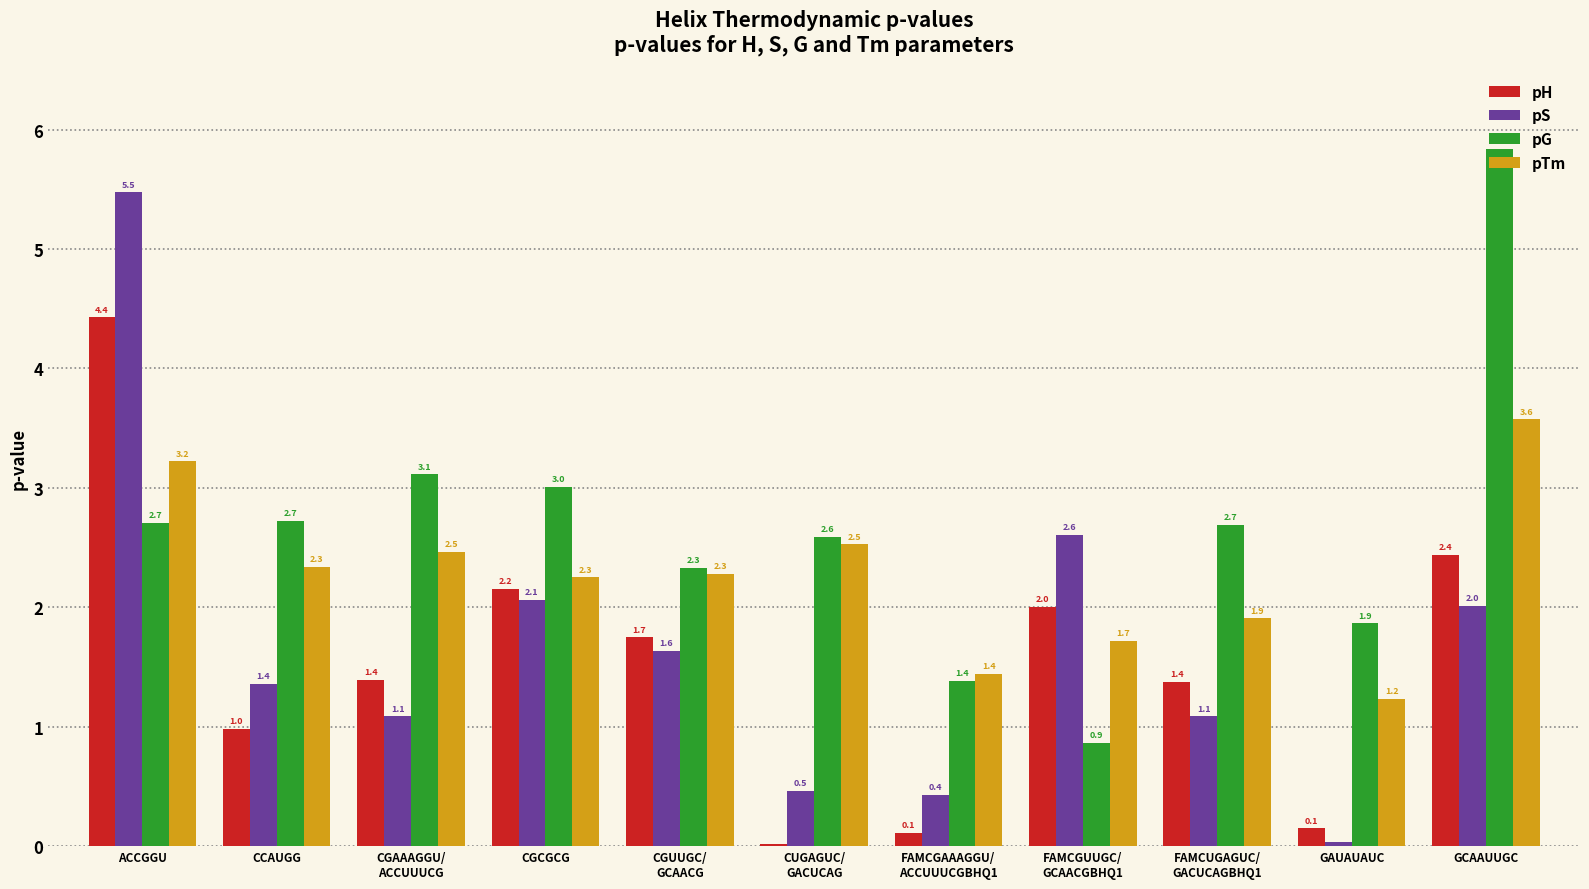

How many values in the pG series exceed 2?

8